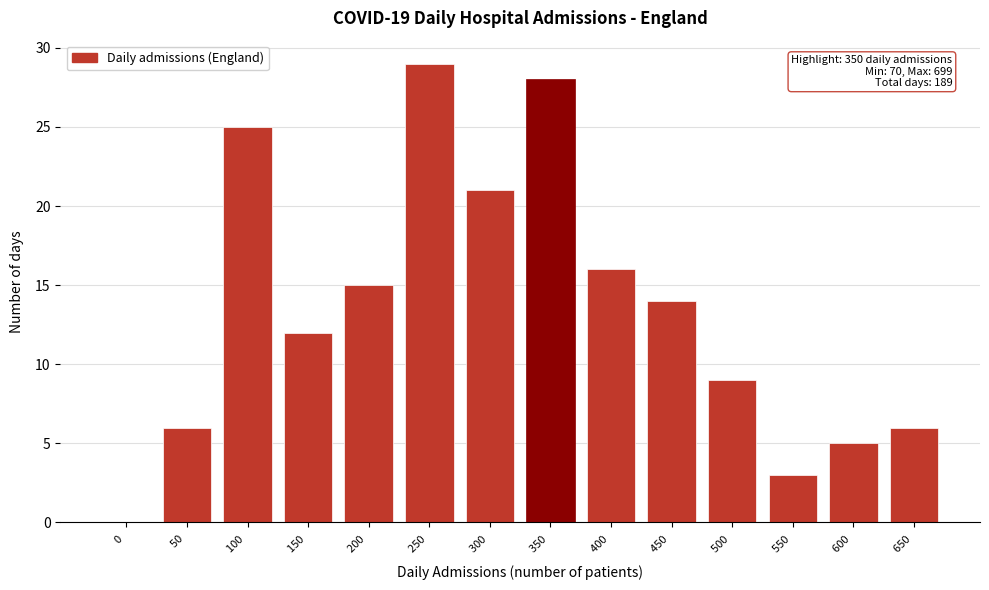

Reading left to right, extract all data points from this chart.

0 =0	50 =6	100 =25	150 =12	200 =15	250 =29	300 =21	350 =28	400 =16	450 =14	500 =9	550 =3	600 =5	650 =6